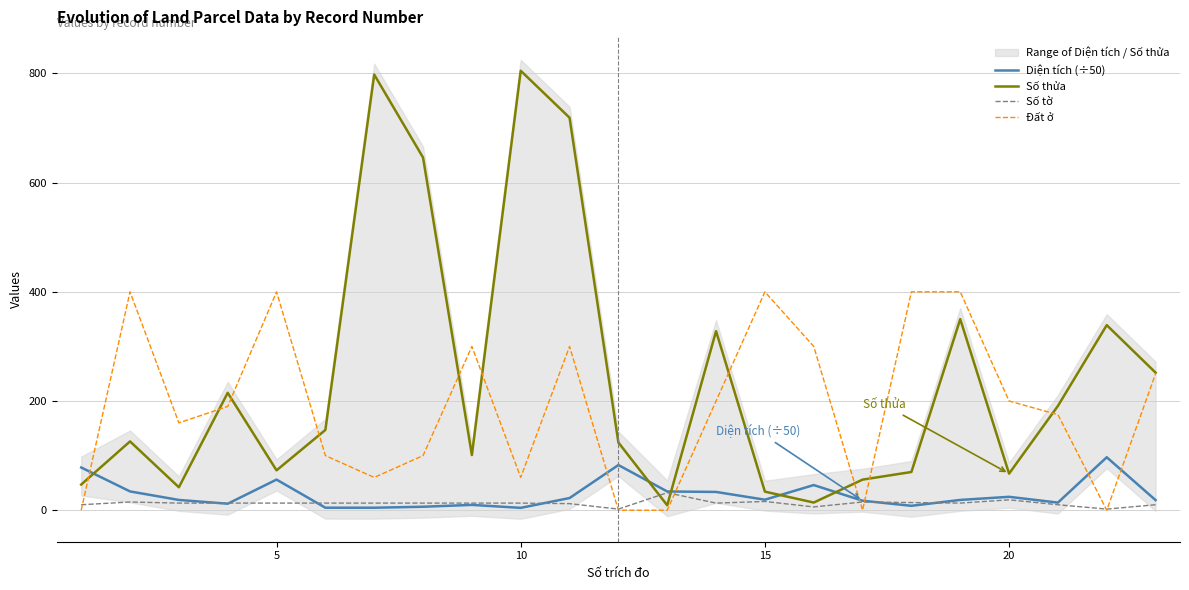

Reading right to left, list all the values displayed in this chart.

Diện tích (÷50): 18.5	97.0	13.9	24.5	18.8	8.0	17.3	46.0	19.2	33.4	34.3	82.7	22.3	4.3	9.7	6.3	4.5	4.6	56.1	11.9	18.8	34.4	78.2
Số thửa: 252.0	339.0	191.0	67.0	350.0	70.0	56.0	14.0	34.0	328.0	9.0	124.0	719.0	805.0	101.0	646.0	798.0	147.0	73.0	215.0	42.0	126.0	47.0
Số tờ: 10.0	2.0	10.0	19.0	13.0	14.0	15.0	6.0	16.0	13.0	32.0	2.0	12.0	13.0	13.0	13.0	13.0	13.0	13.0	13.0	13.0	15.0	10.0
Đất ở: 250.0	0.0	175.0	200.0	400.0	400.0	0.0	300.0	400.0	200.0	0.0	0.0	300.0	60.0	300.0	100.0	60.0	100.0	400.0	190.0	160.0	400.0	0.0